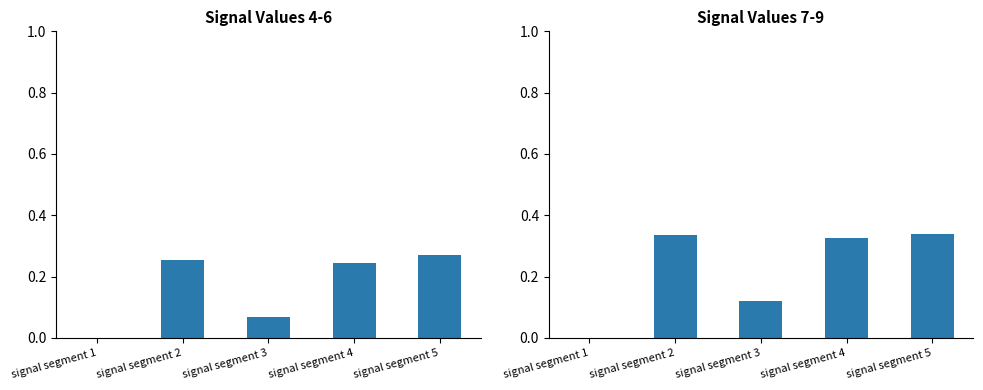

Reading left to right, list all the values displayed in this chart.

Signal Values 4-6: 0.0	0.3	0.1	0.2	0.3
Signal Values 7-9: 0.0	0.3	0.1	0.3	0.3